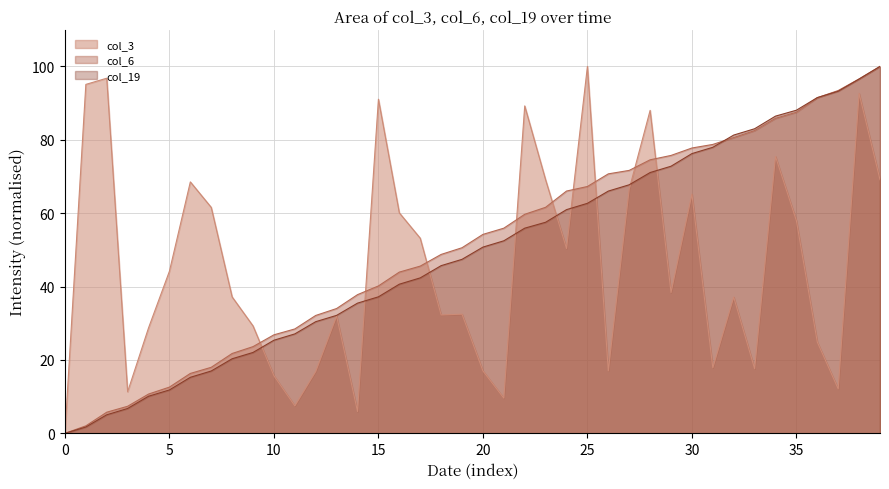

Where does the col_6 series first go above 54?

20